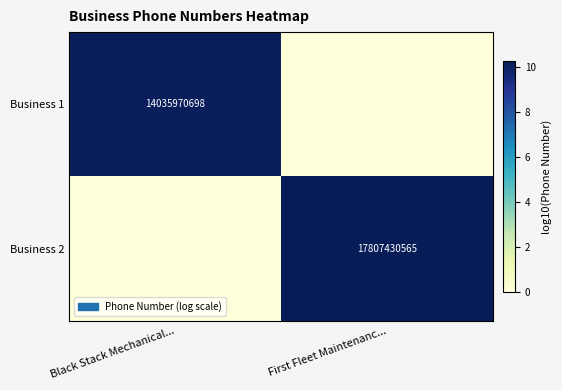

The value of Business 1 at Black Stack Mechanical... is 14035970698. True or false?

True